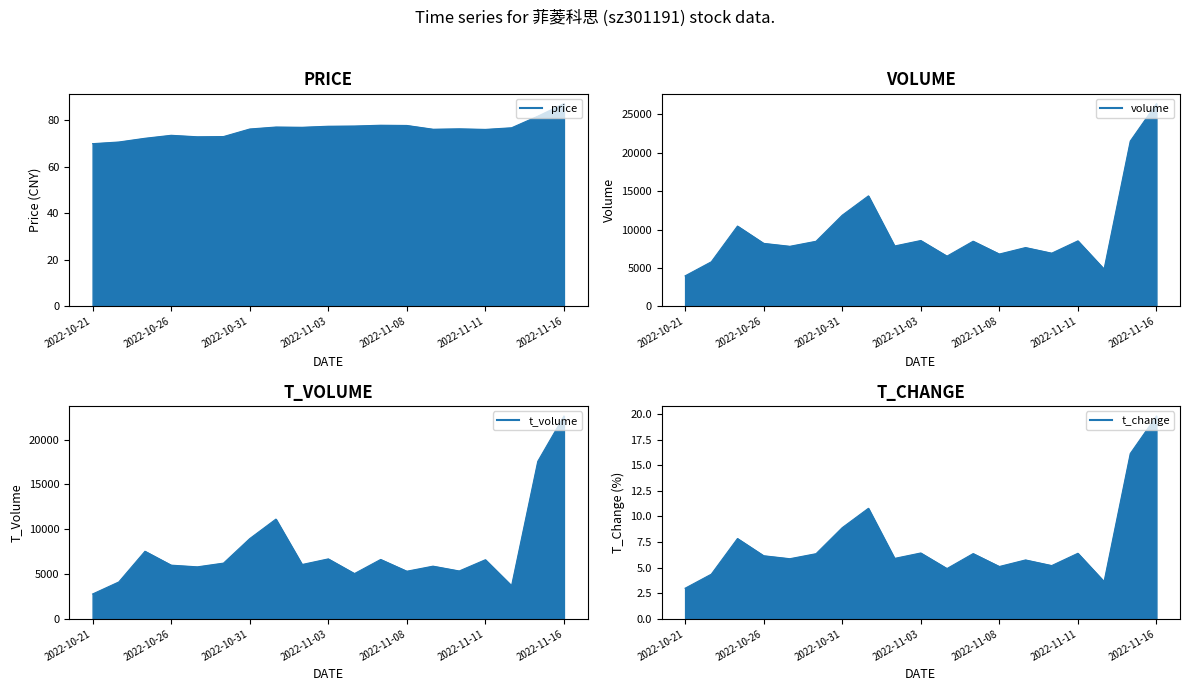

Reading left to right, transcribe all the data shown in this chart.

price_line: 69.9	70.6	72.2	73.5	72.8	72.9	76.2	77.0	76.9	77.4	77.5	77.8	77.7	76.1	76.3	76.0	76.7	81.7	87.1
volume_line: 3984.0	5811.0	10464.0	8212.0	7829.0	8484.0	11877.0	14393.0	7869.0	8583.0	6549.0	8493.0	6822.0	7667.0	6935.0	8539.0	4861.0	21522.0	26399.0
t_volume_line: 2775.0	4117.0	7540.0	5990.0	5802.0	6219.0	8950.0	11128.0	6062.0	6689.0	5051.0	6626.0	5313.0	5878.0	5341.0	6596.0	3698.0	17563.0	22617.0
t_change_line: 3.0	4.4	7.8	6.2	5.9	6.4	8.9	10.8	5.9	6.4	4.9	6.4	5.1	5.8	5.2	6.4	3.6	16.1	19.8